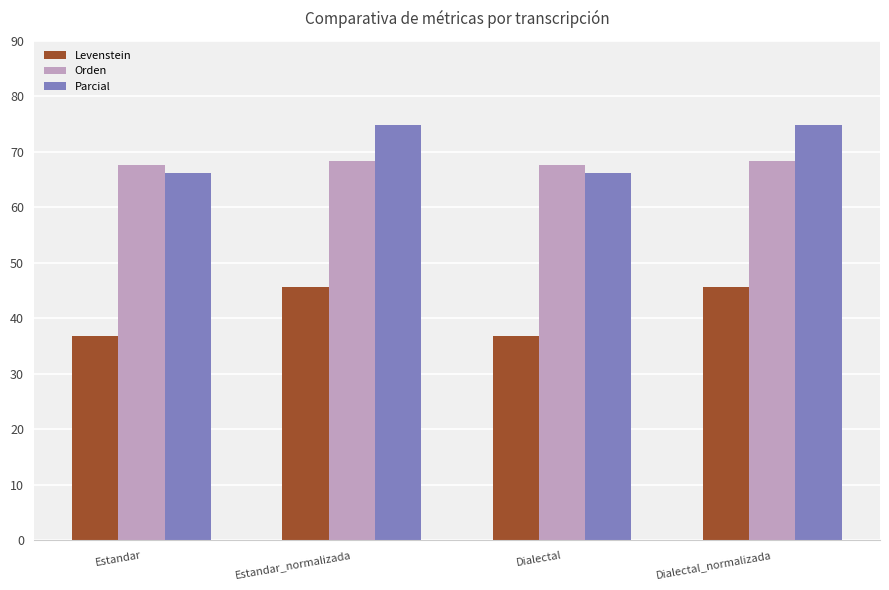

Are the bars grouped side by side (vs. stacked)?

Yes